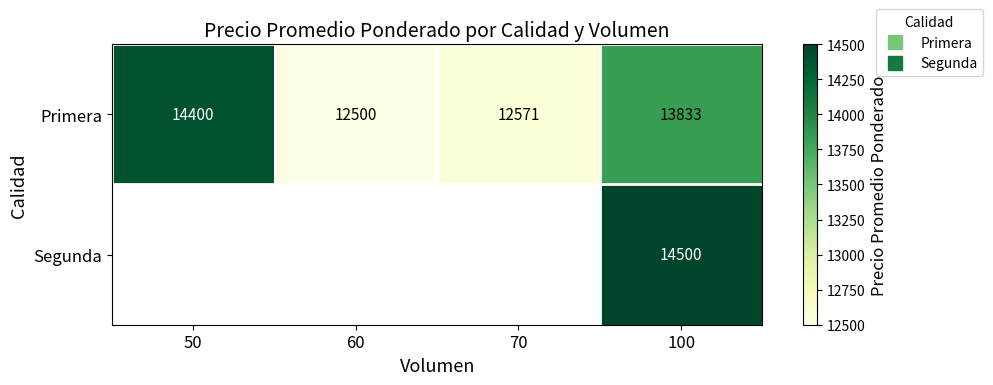

What is the difference between the Primera values at 60 and 70?

71.0